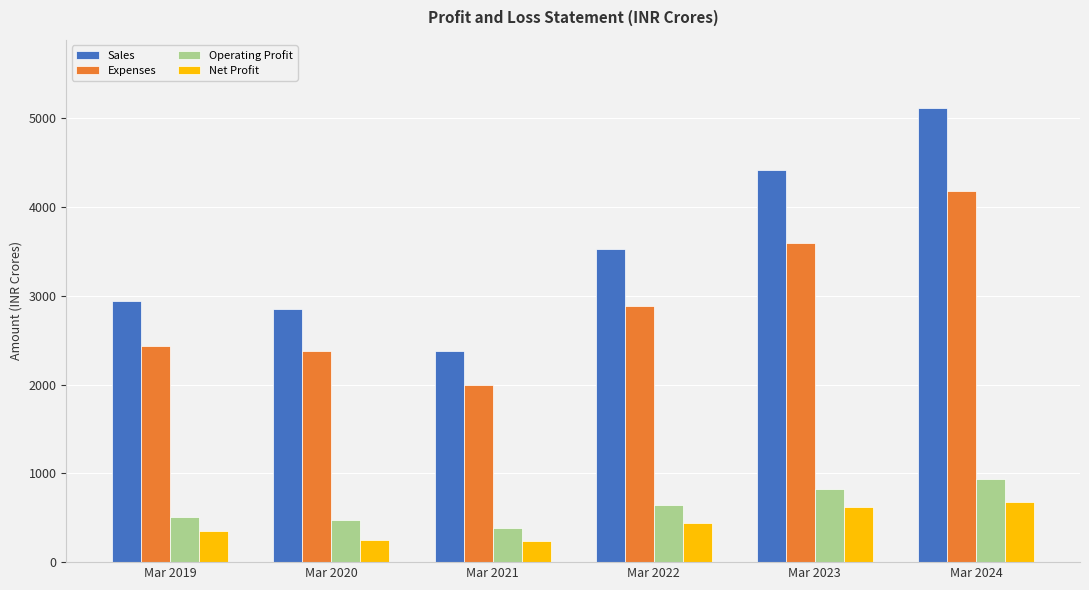

Which series has the widest spread of values?

Sales